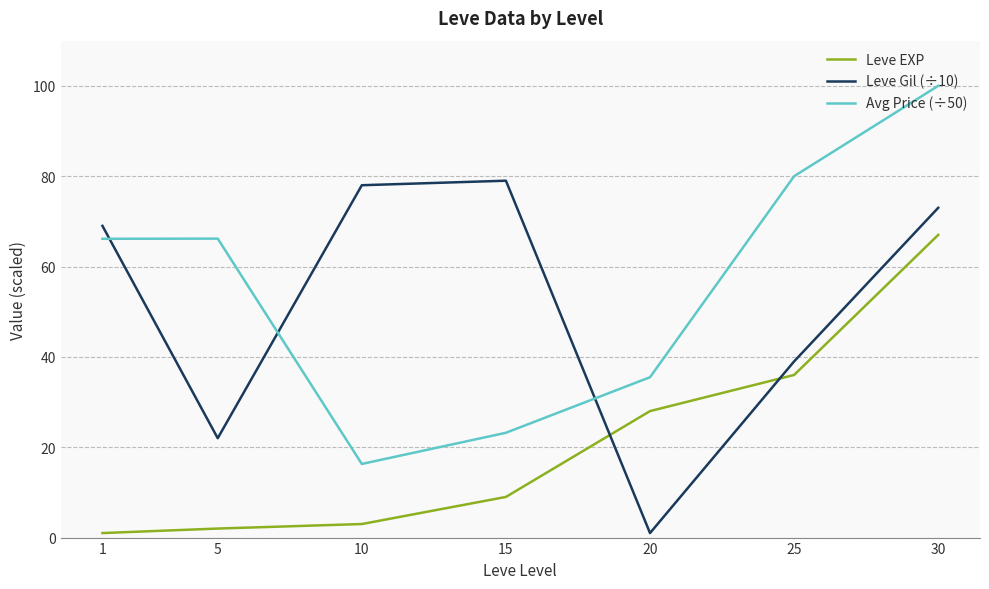

Is the value of Avg Price (÷50) at 10 greater than the value of Leve Gil (÷10) at 15?

No